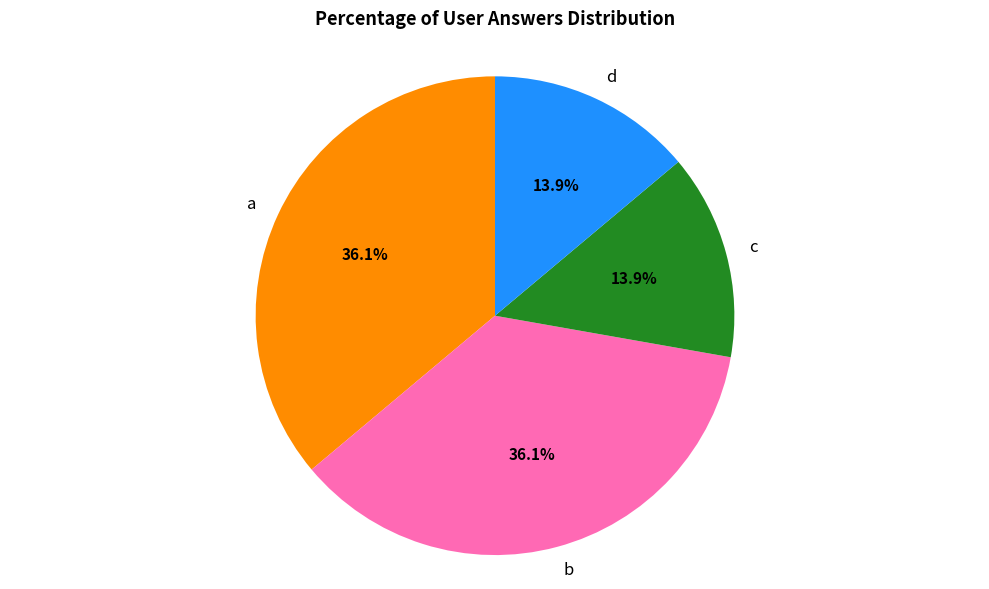

To the nearest percent, what is the average slice percentage?

25%